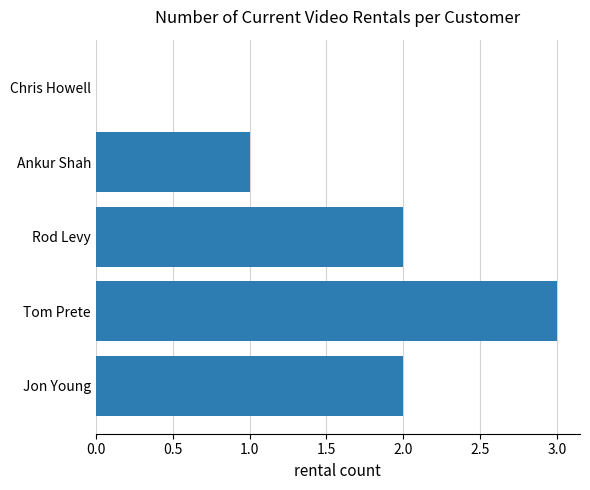

What is the greatest value displayed?

3